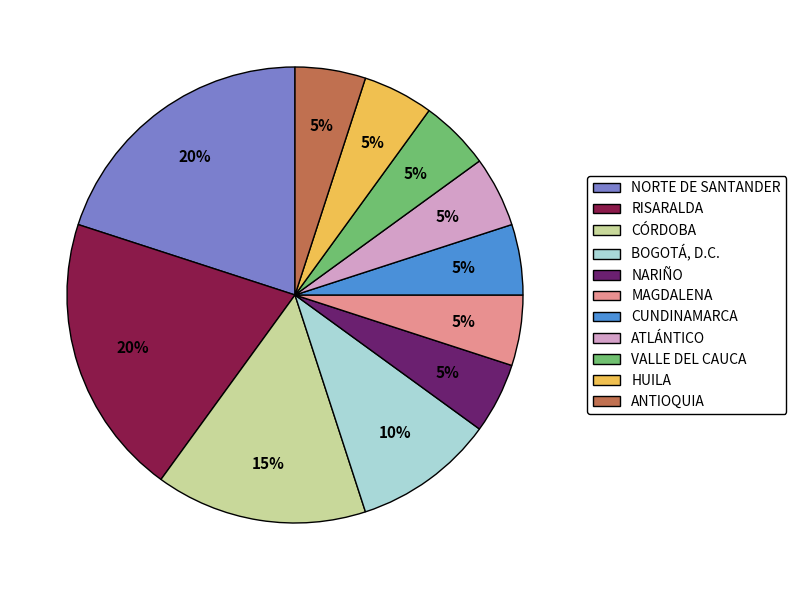

How many slices are in this pie chart?

11